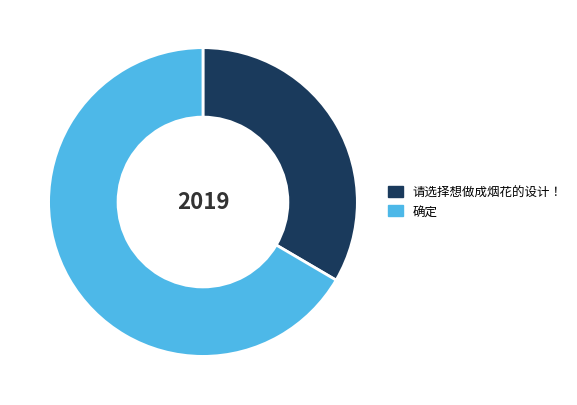

Which has a higher value, 确定 or 请选择想做成烟花的设计！?

确定